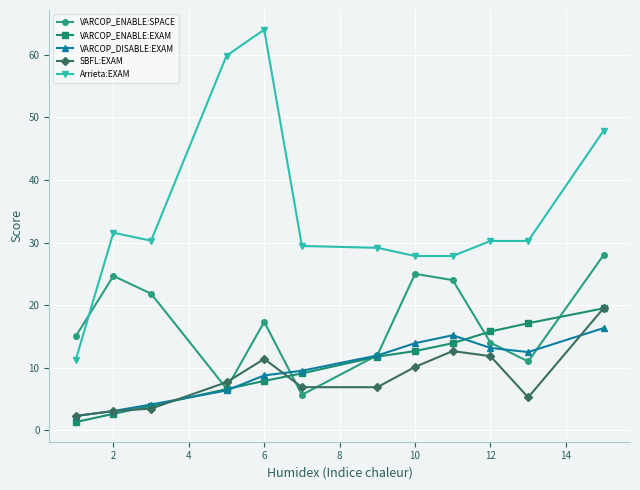

True or false: SBFL:EXAM and Arrieta:EXAM intersect in this chart.

False